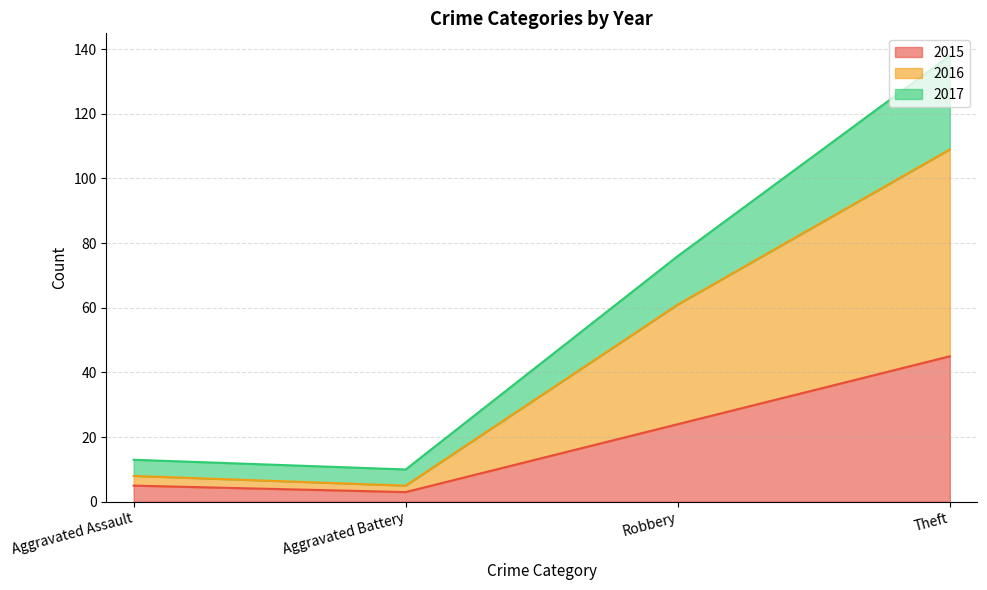

Reading right to left, extract all data points from this chart.

2015: Theft=45	Robbery=24	Aggravated Battery=3	Aggravated Assault=5
2016: Theft=109	Robbery=61	Aggravated Battery=5	Aggravated Assault=8
2017: Theft=138	Robbery=76	Aggravated Battery=10	Aggravated Assault=13